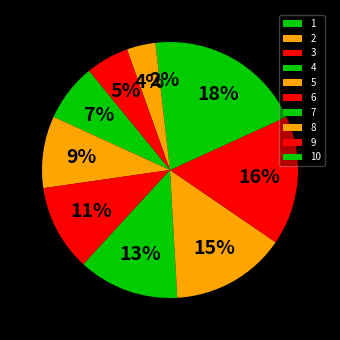

Is 5 the majority of the pie?

No